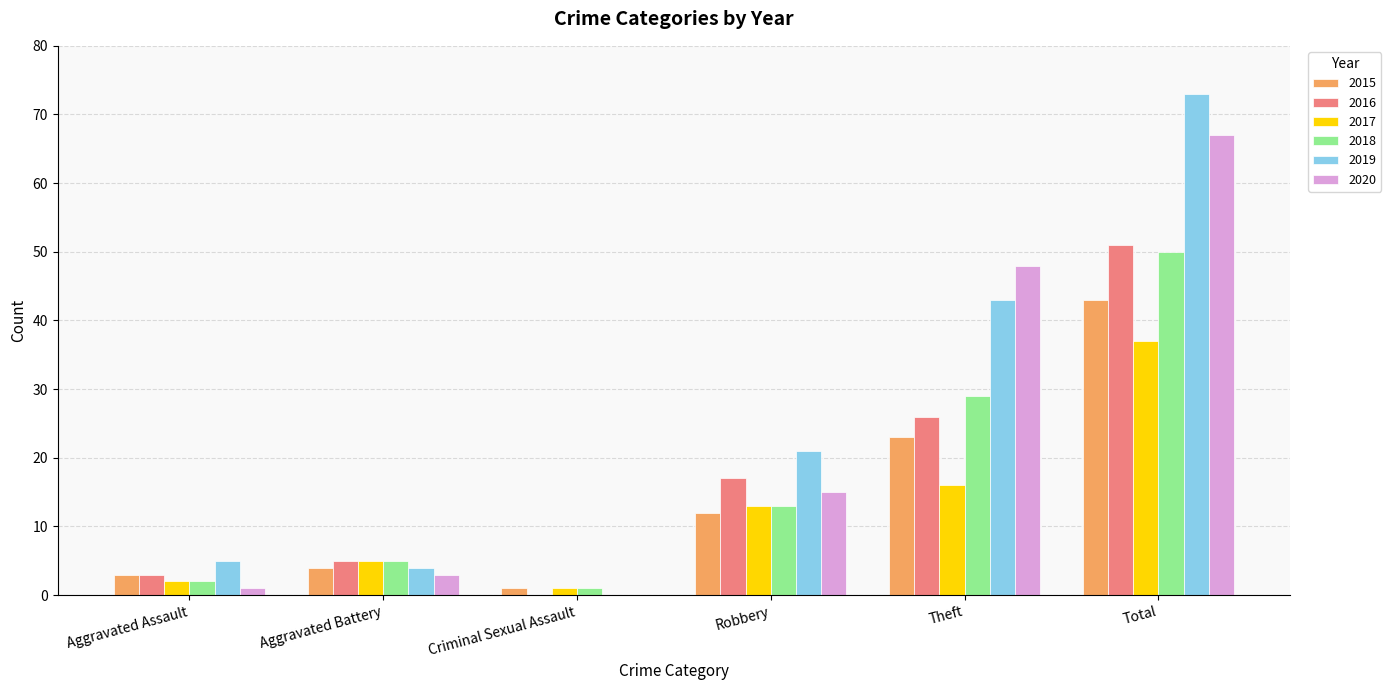

What is the total value across all series at Total?

321